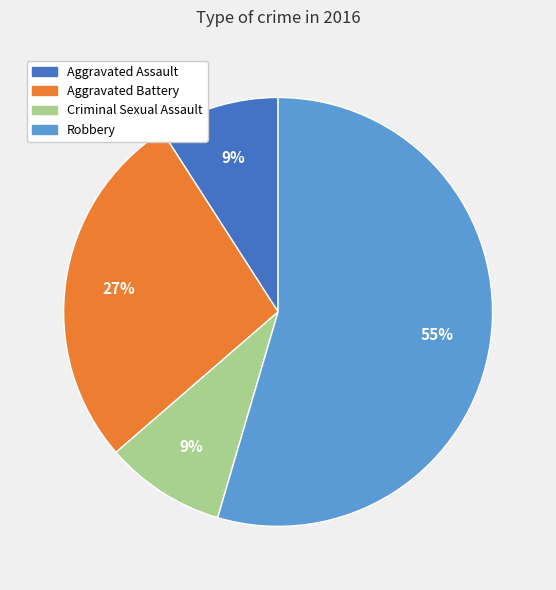

Count the number of slices in the pie.

4